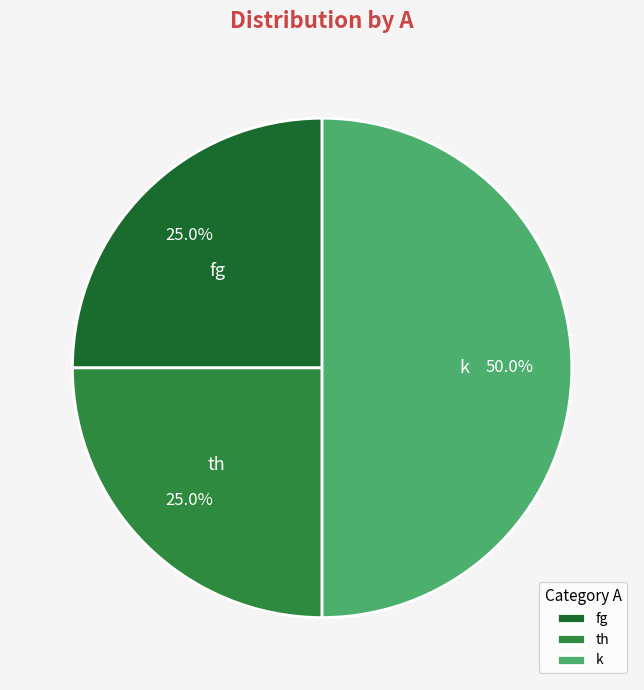

Is it true that fg is 17% of the pie?

False